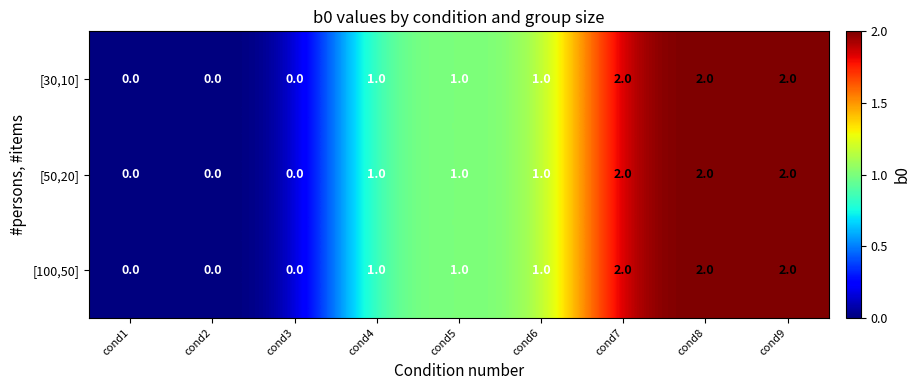

What is the sum of all [30,10] values?

9